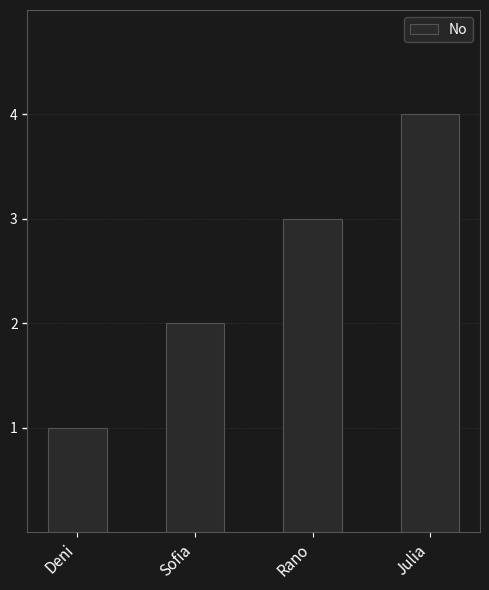

The value at Sofia is 2. True or false?

True